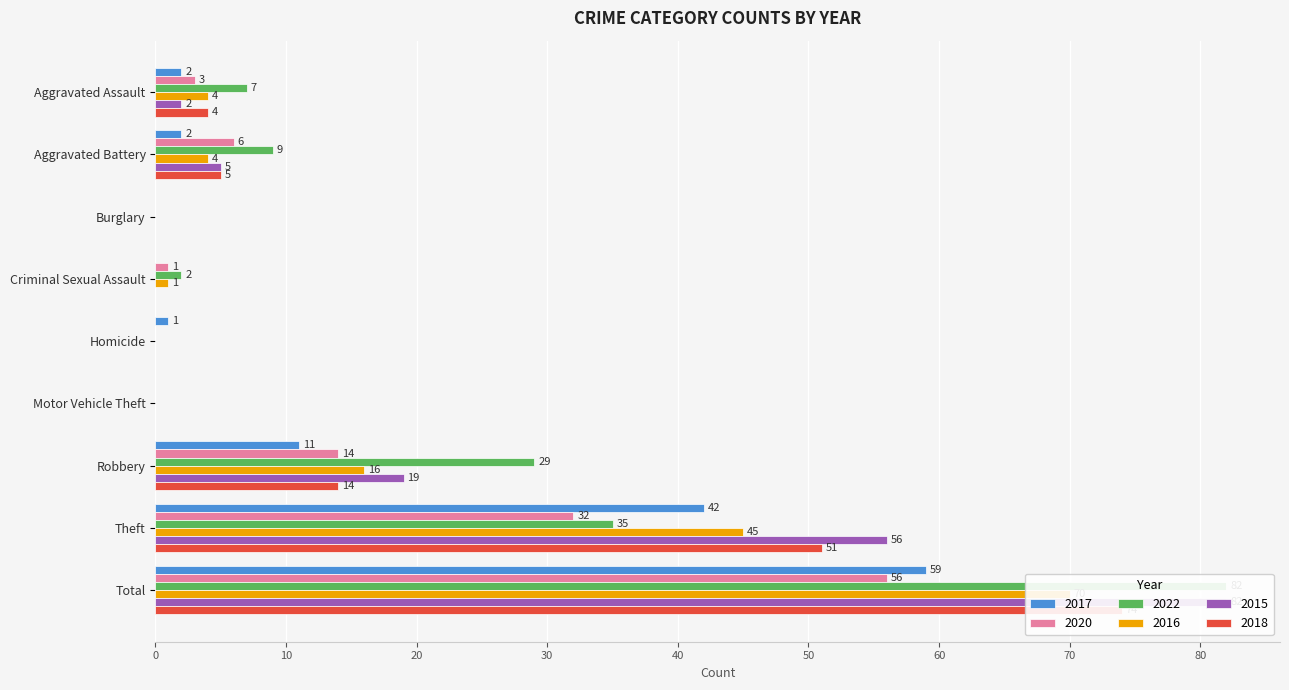

What is the maximum value for 2020?

56